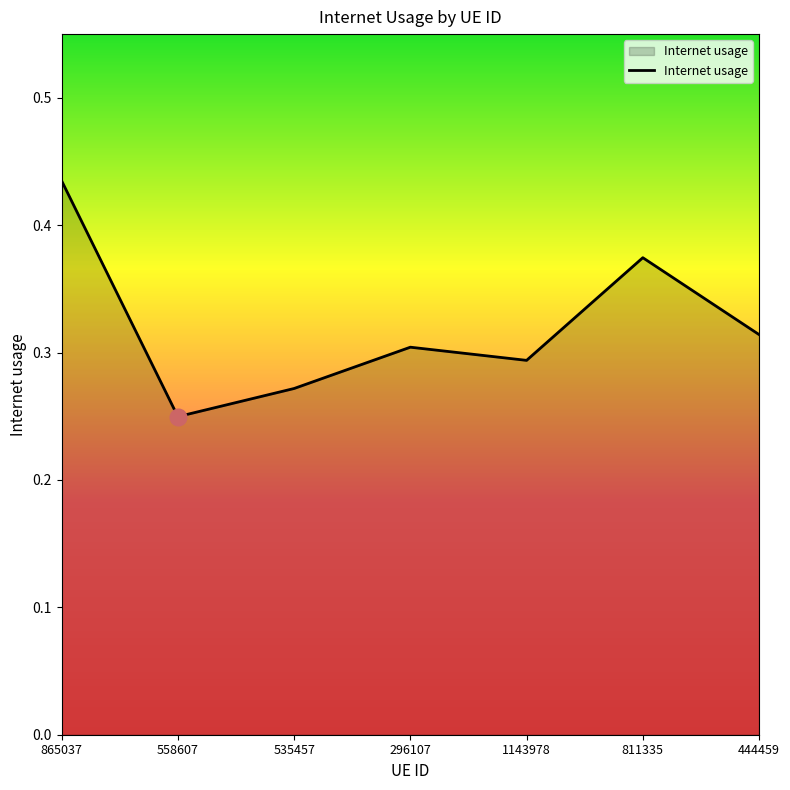

True or false: the data shows 0.5 at 444459.

False